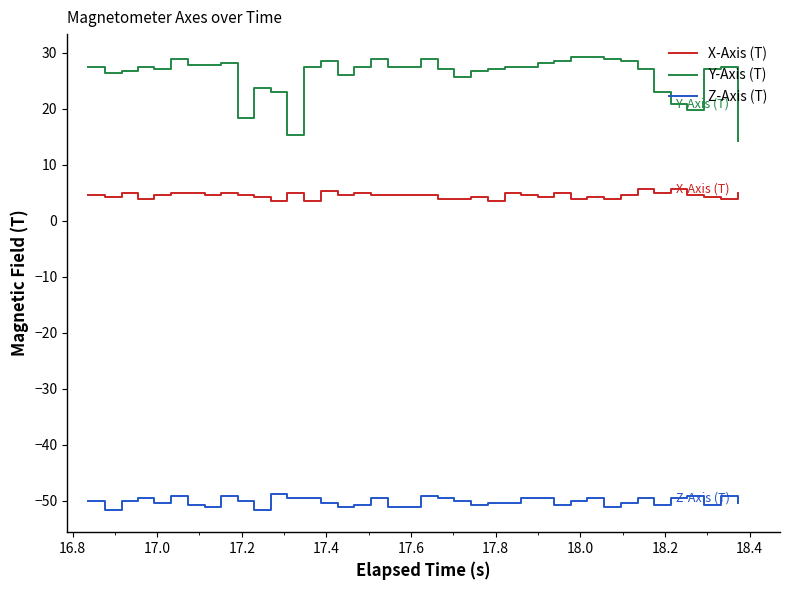

Which series has the widest spread of values?

Y-Axis (T)